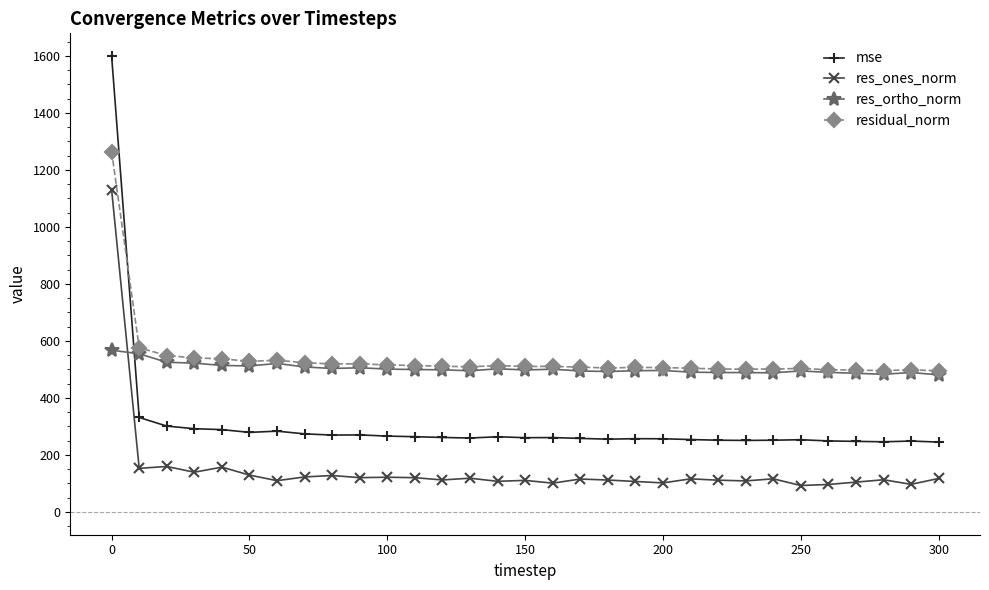

What is the value of the residual_norm point at the 10th from the left?

519.8